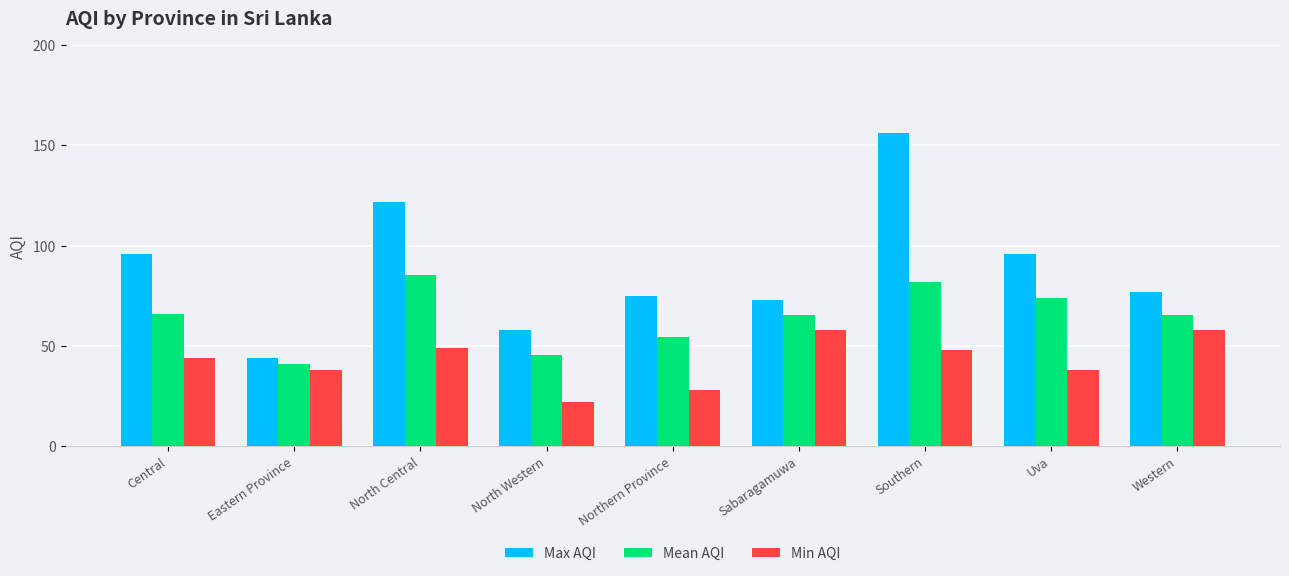

At North Central, list the series in order from largest to smallest.

Max AQI, Mean AQI, Min AQI